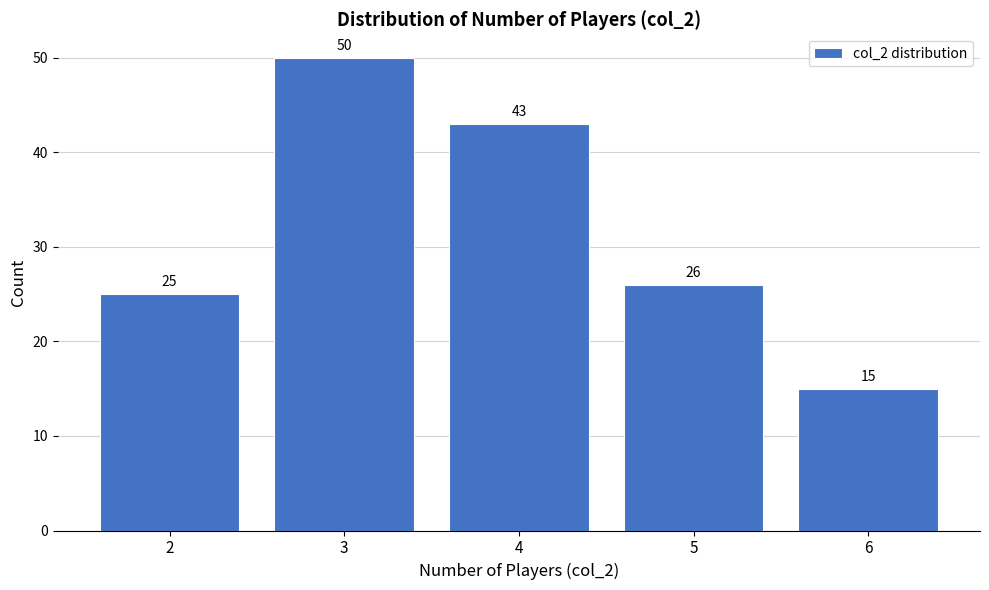

Reading right to left, list all the values displayed in this chart.

6=15	5=26	4=43	3=50	2=25